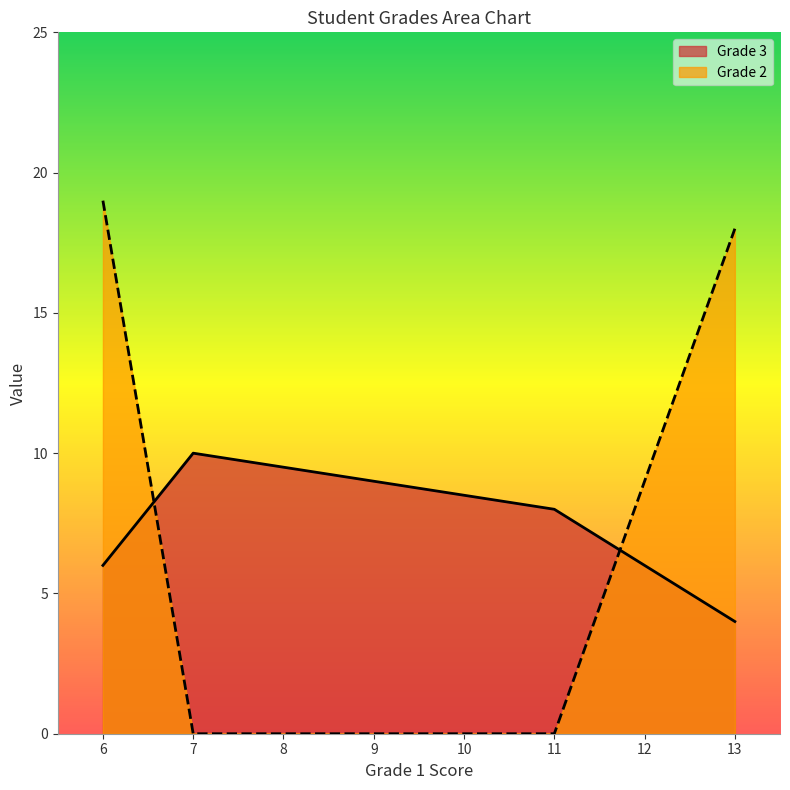

What is the difference between the maximum and minimum values in the Grade 2 series?

19